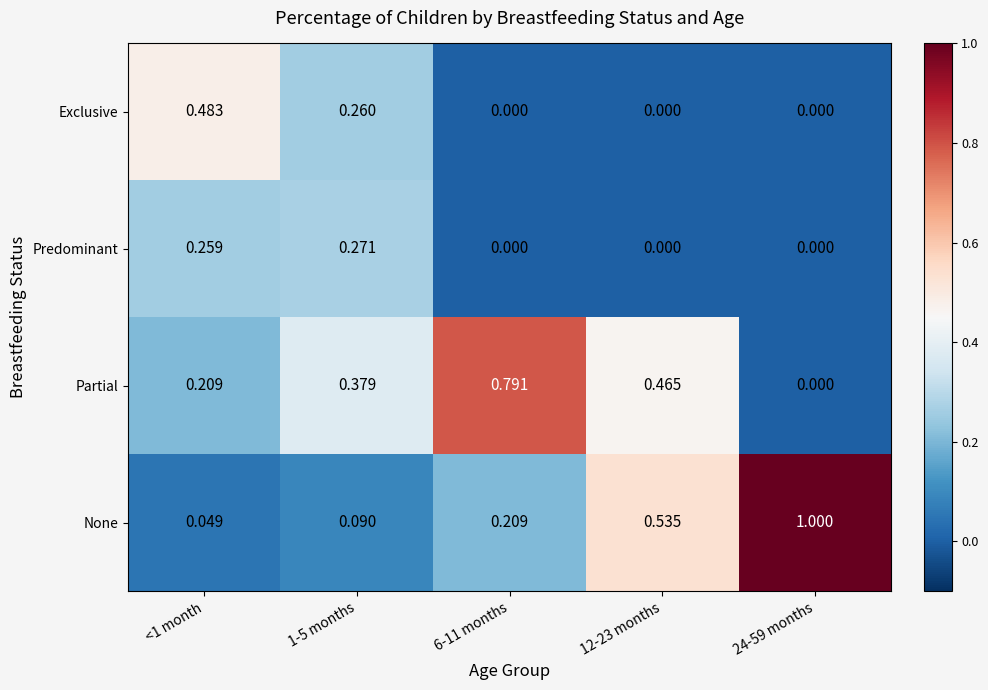

Which series has the largest range (max minus min)?

None